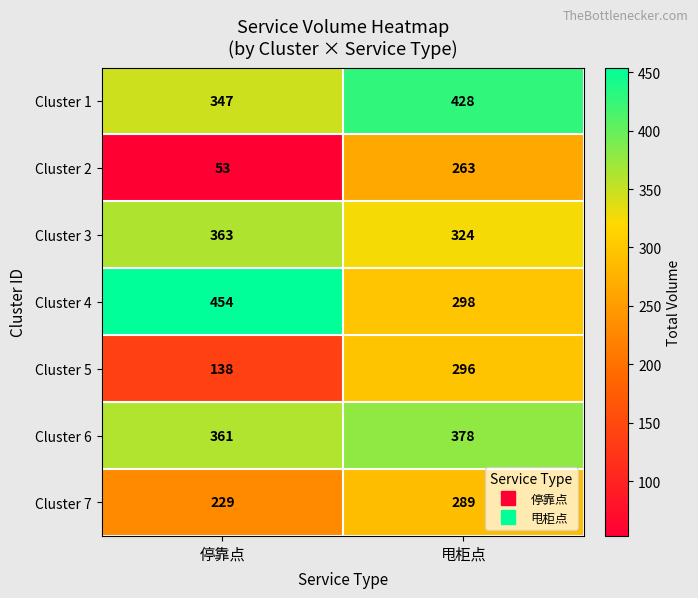

The Cluster 3 series shows 575 at 甩柜点. True or false?

False